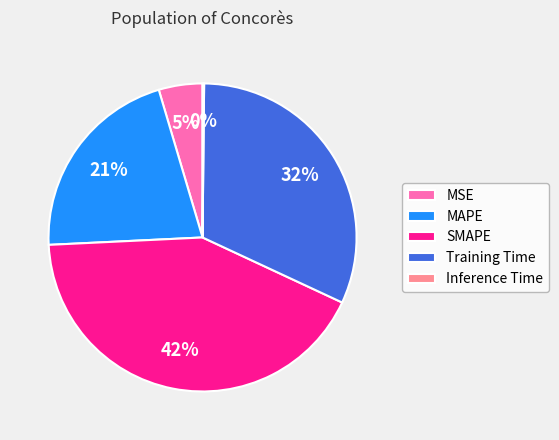

To the nearest percent, what is the difference between the largest and smallest slice percentages?

42%